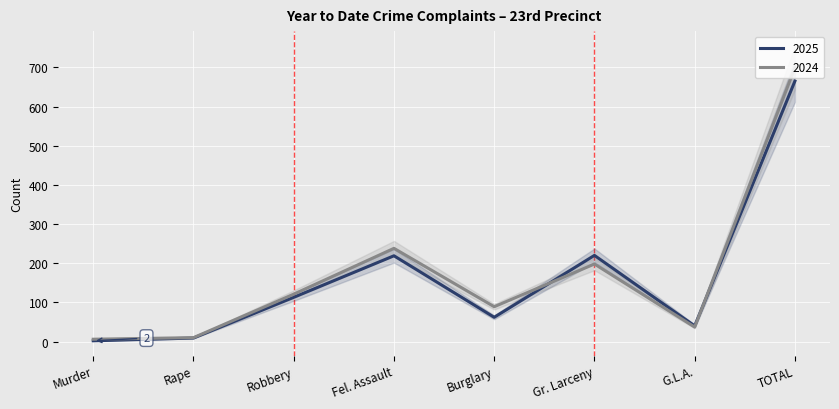

The 2025 series shows 13 at Rape. True or false?

False